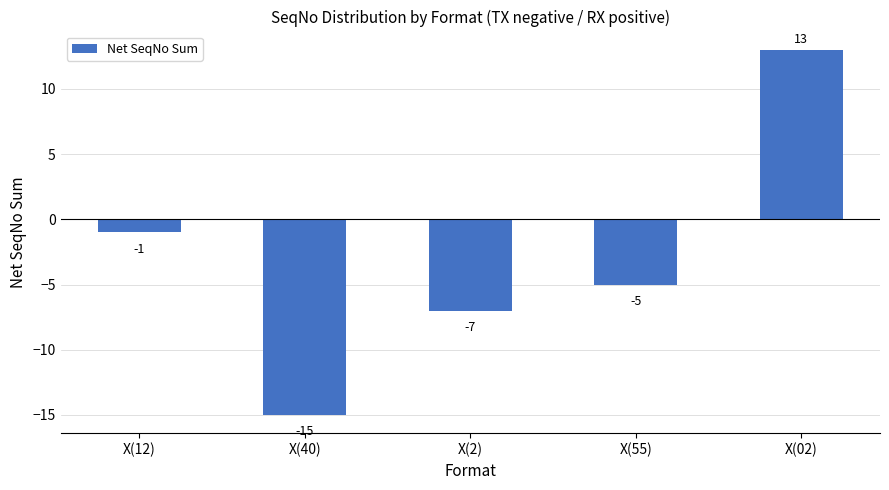

How many bars are there in total?

5